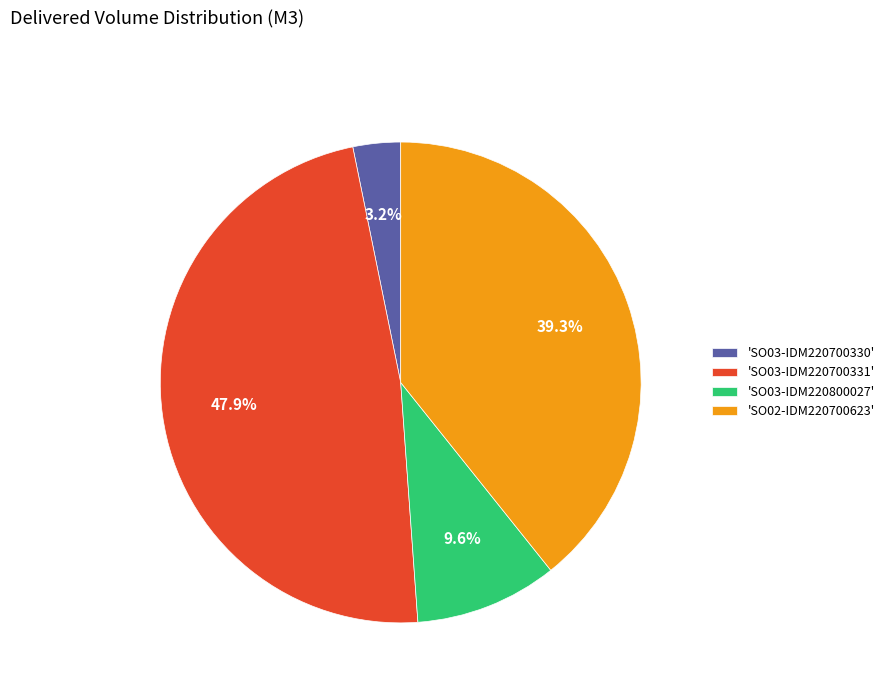

What is the ratio of the value at 'SO02-IDM220700623' to the value at 'SO03-IDM220800027'?

4.1